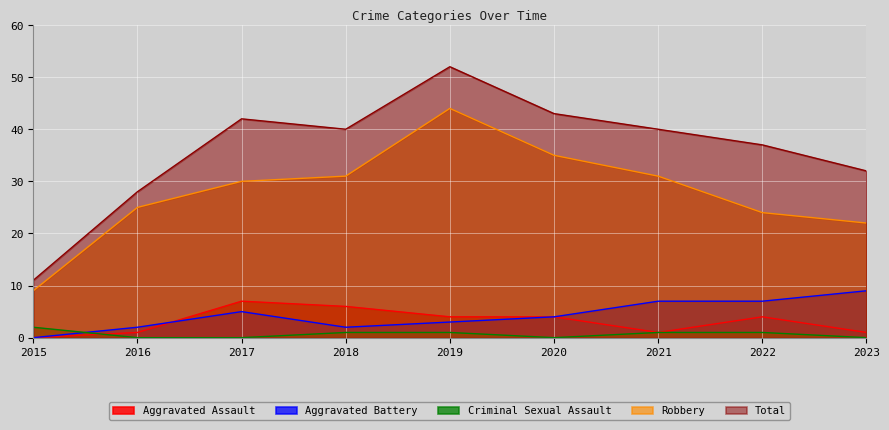

Rank the series by their maximum value, from lowest to highest.

Criminal Sexual Assault, Aggravated Assault, Aggravated Battery, Robbery, Total